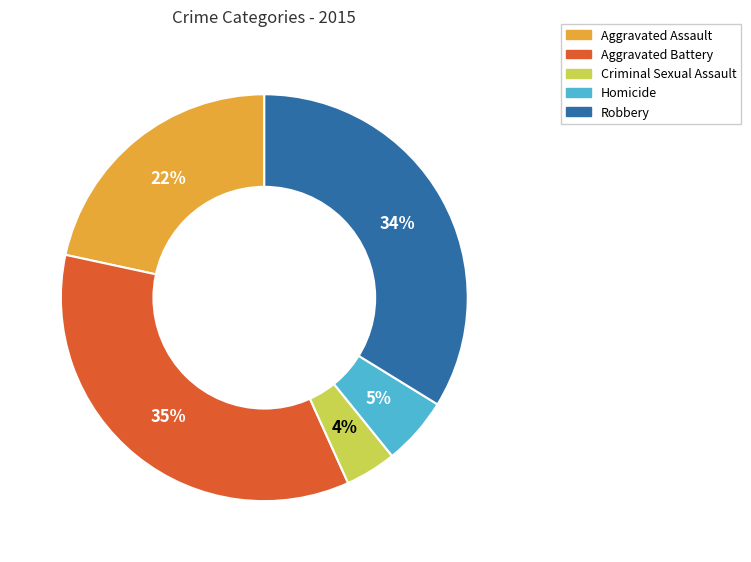

Do Criminal Sexual Assault and Aggravated Battery together represent more than half of the pie?

No